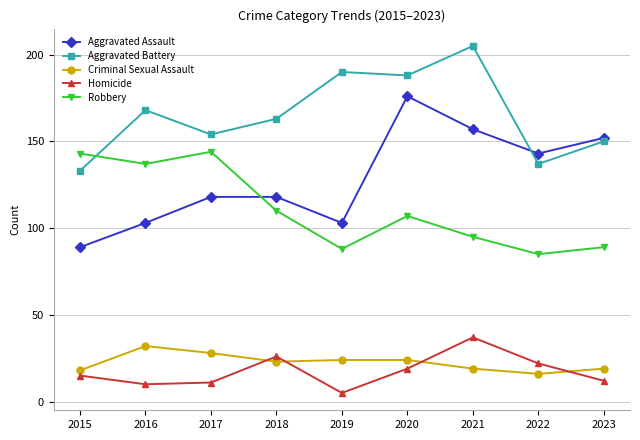

What is the spread (max minus min) of values at 2015?

128